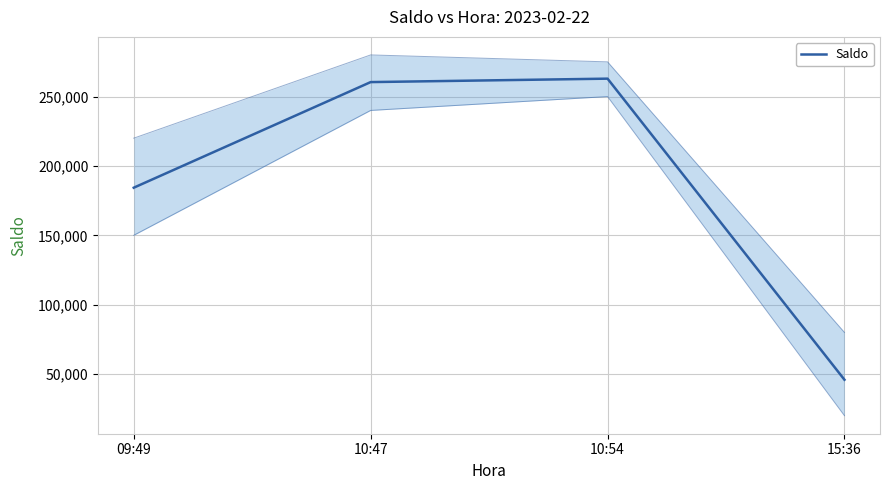

How many data points does each series have?

4